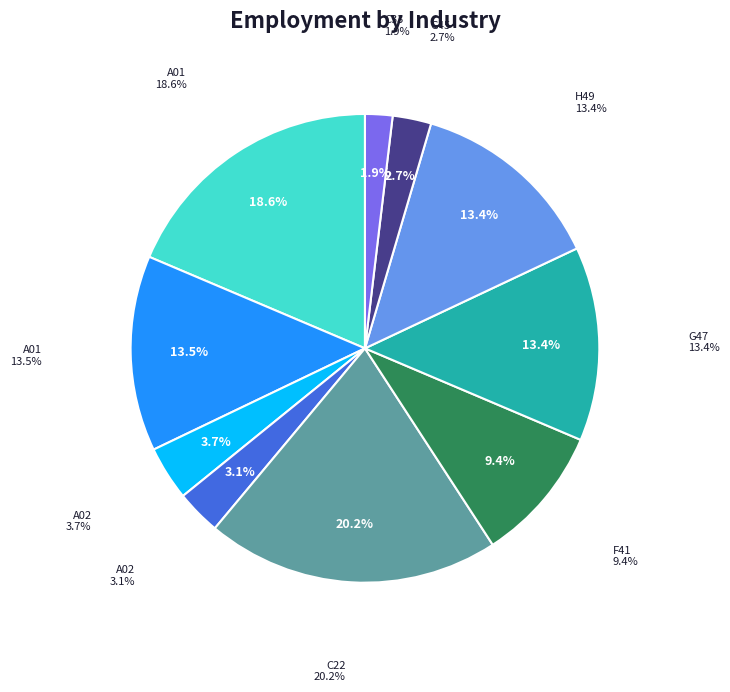

Does any single category account for the majority?

No